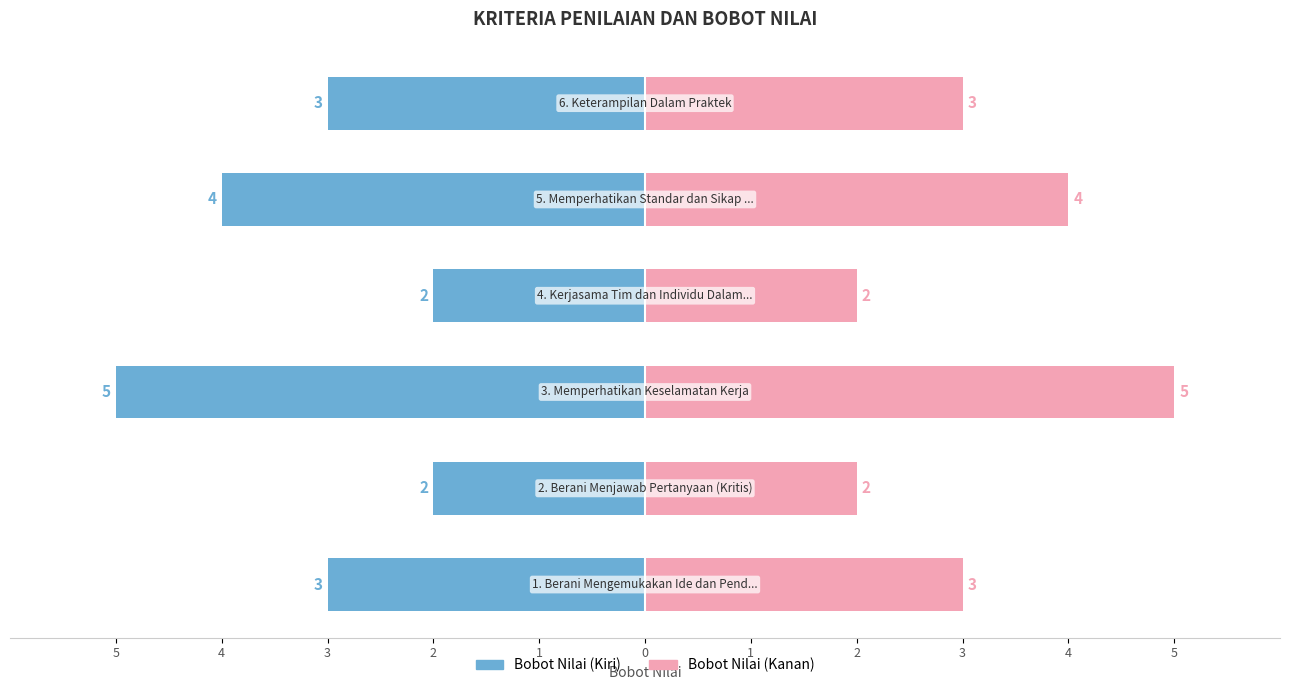

What is the sum of the Bobot Nilai (Kanan) values at 1 and 5?

7